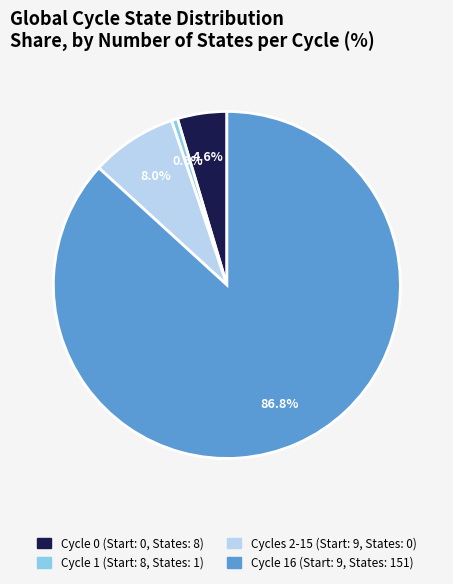

How many slices are in this pie chart?

4